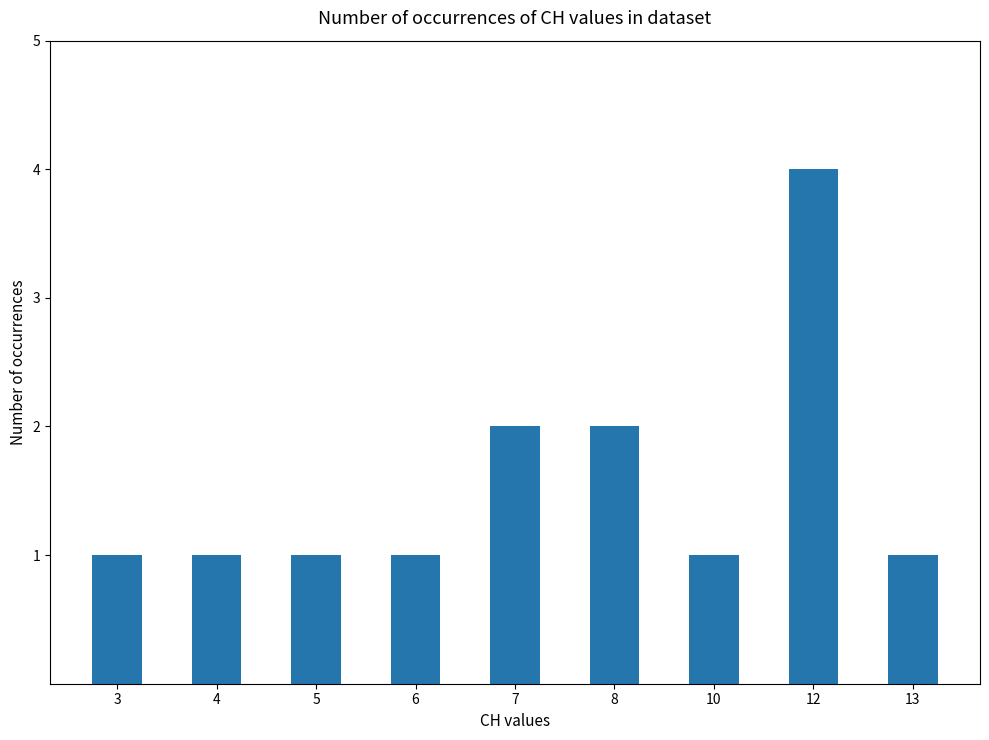

What is the maximum value shown in the chart?

4